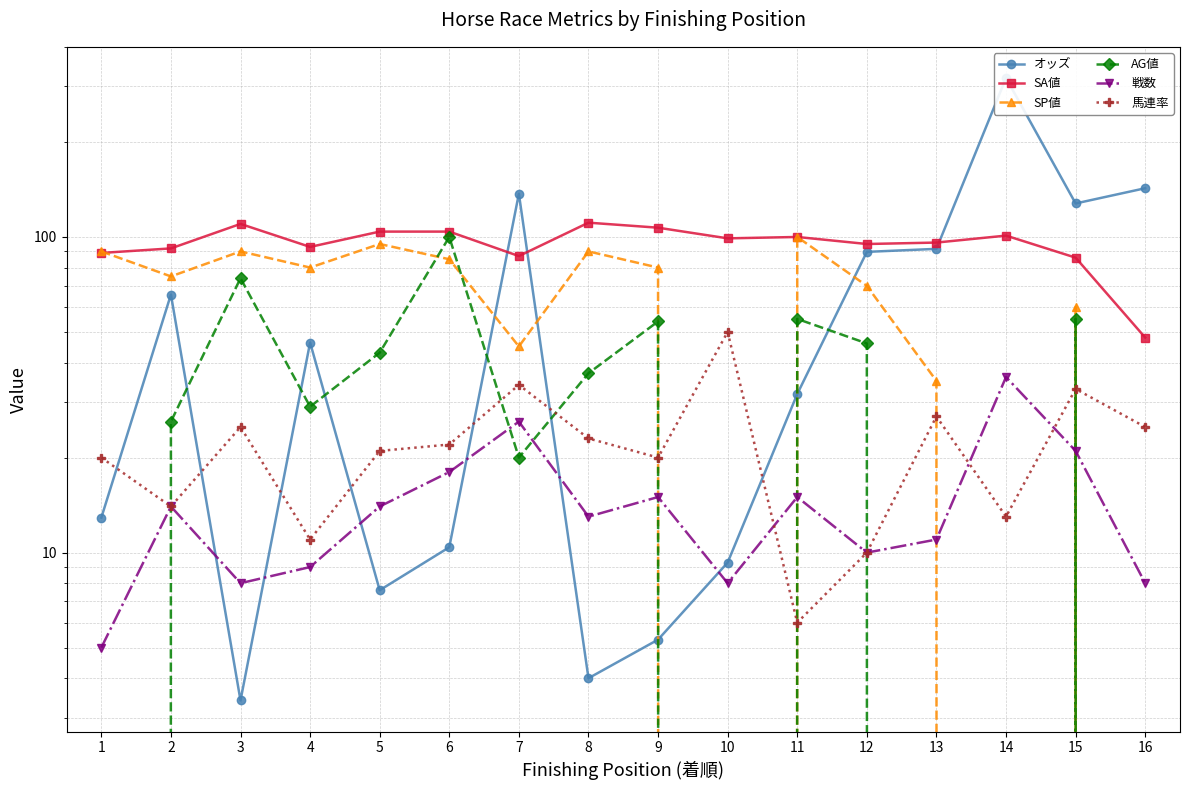

Between which two adjacent categories do 馬連率 and オッズ first intersect?

1 and 2